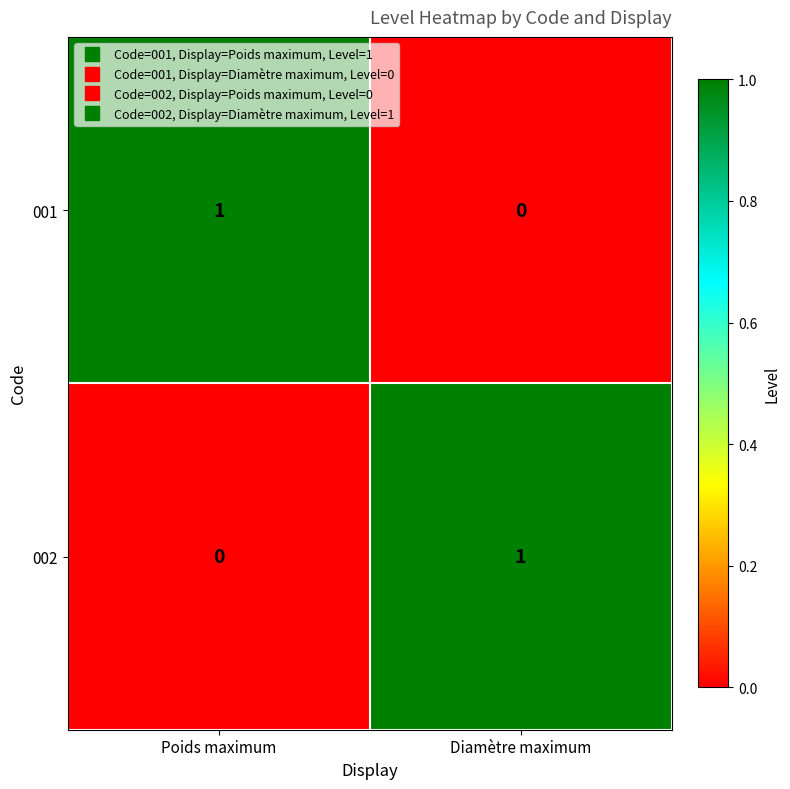

At which label is 002 closest to 0?

Poids maximum